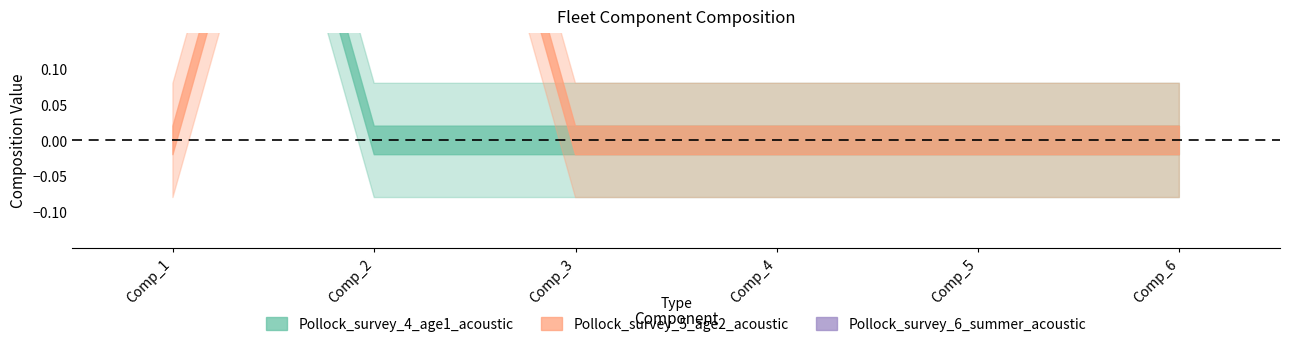

The Pollock_survey_5_age2_acoustic series shows 0 at Comp_6. True or false?

True